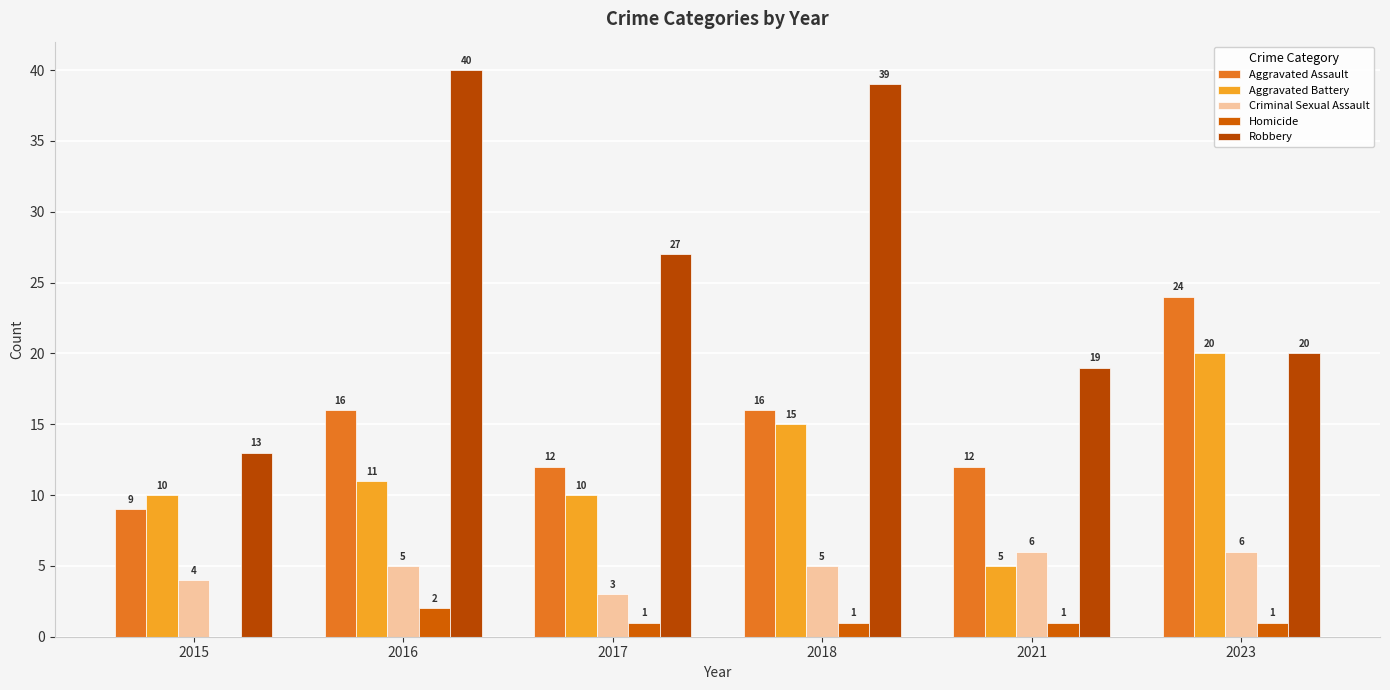

At which label does Homicide first exceed 1?

2016